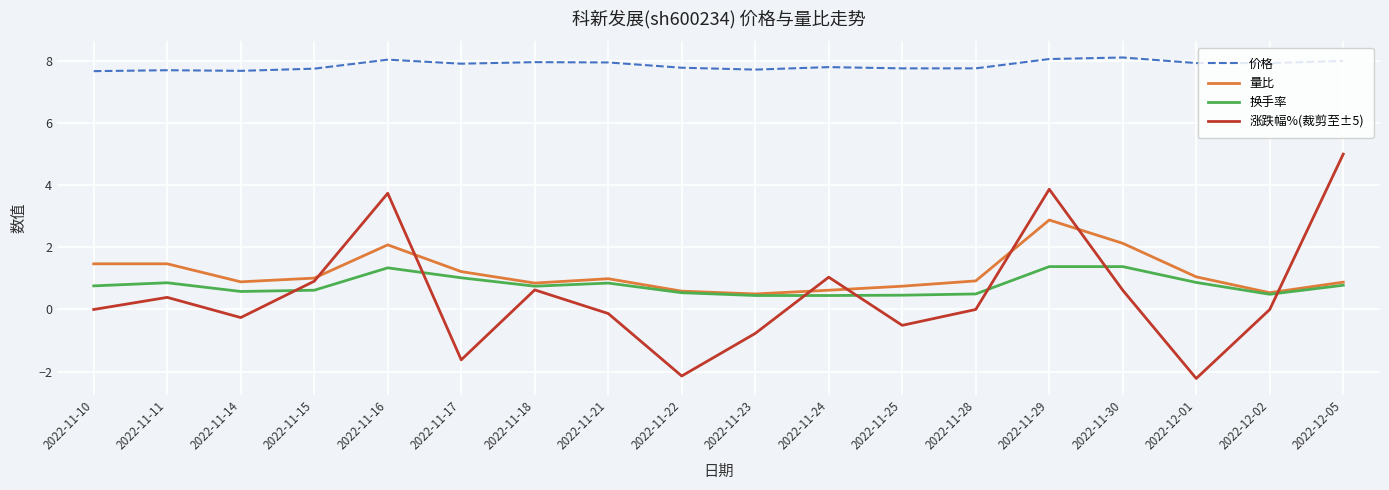

What is the sum of all 涨跌幅%(裁剪至±5) values?

8.6